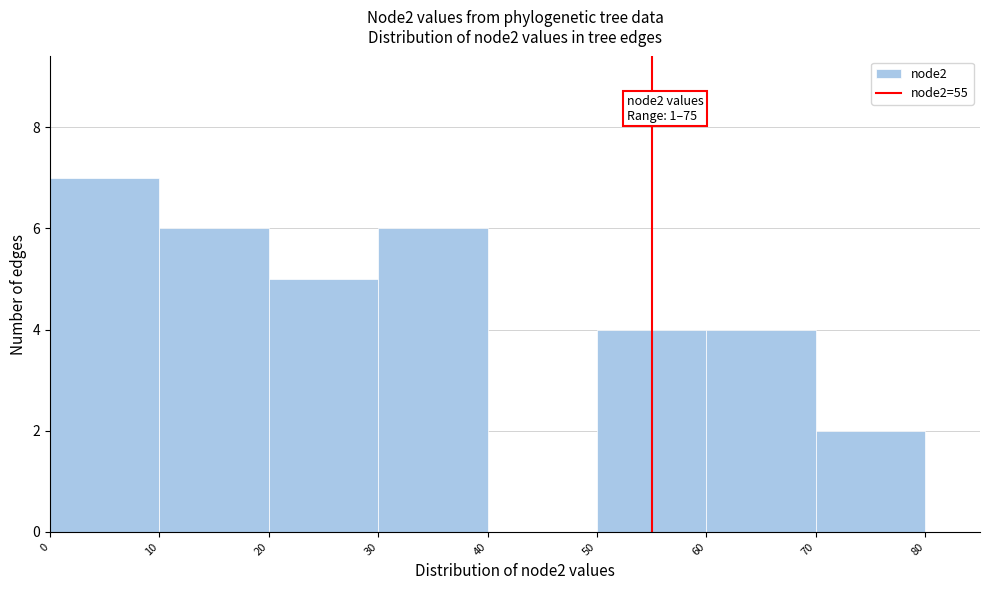

Over which range of the x-axis is the bar tallest?

0 to 10